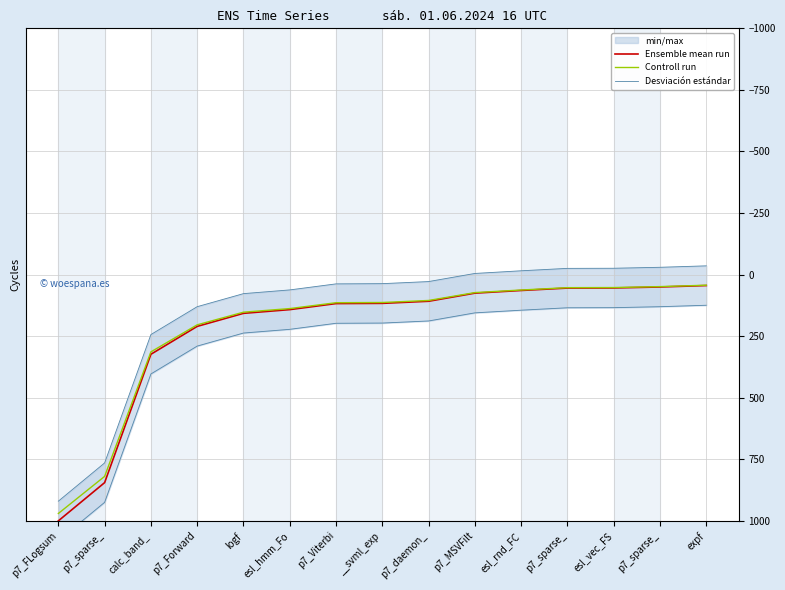

List the labels in order of Ensemble mean run value, largest first.

p7_FLogsum, p7_sparse_, calc_band_, p7_Forward, logf, esl_hmm_Fo, p7_Viterbi, __svml_exp, p7_daemon_, p7_MSVFilt, esl_rnd_FC, p7_sparse_, esl_vec_FS, p7_sparse_, expf